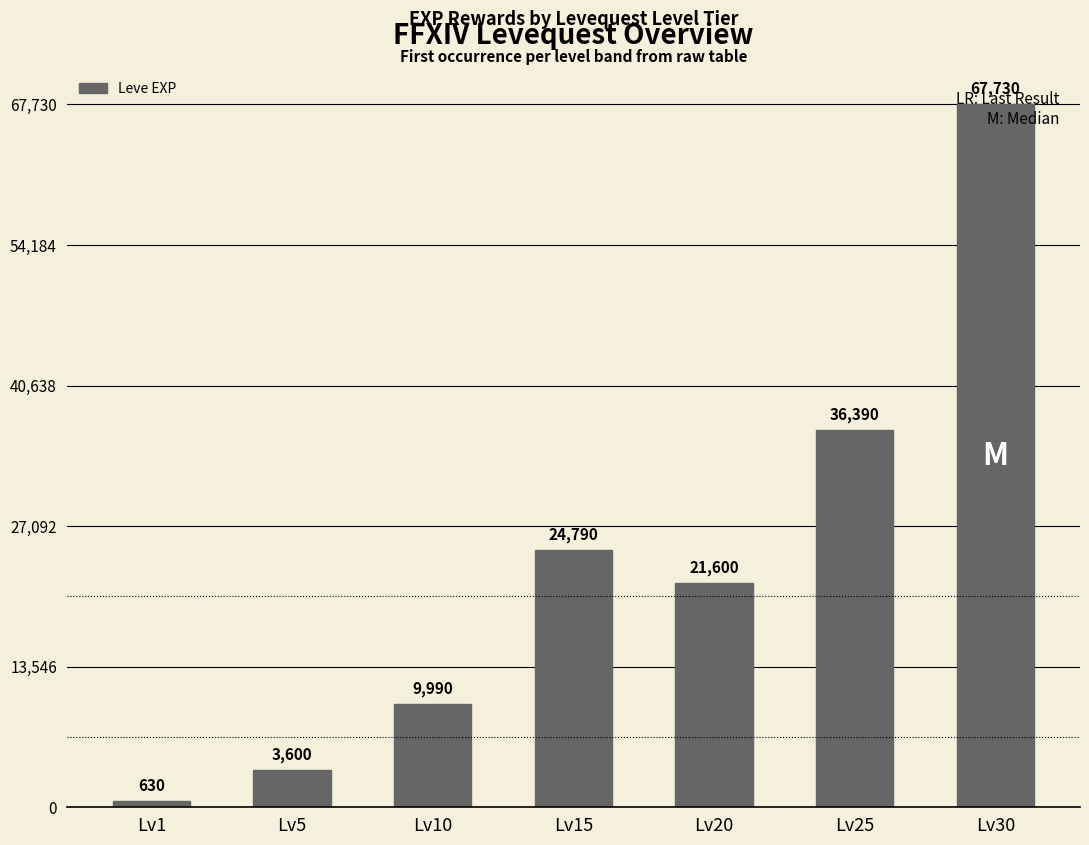

What is the maximum value shown in the chart?

67730